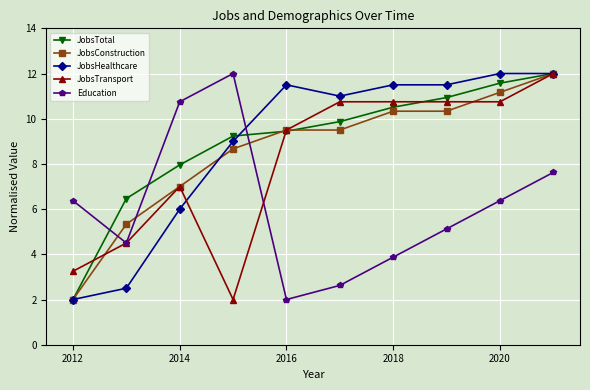

What is the maximum value for Education?

12.0